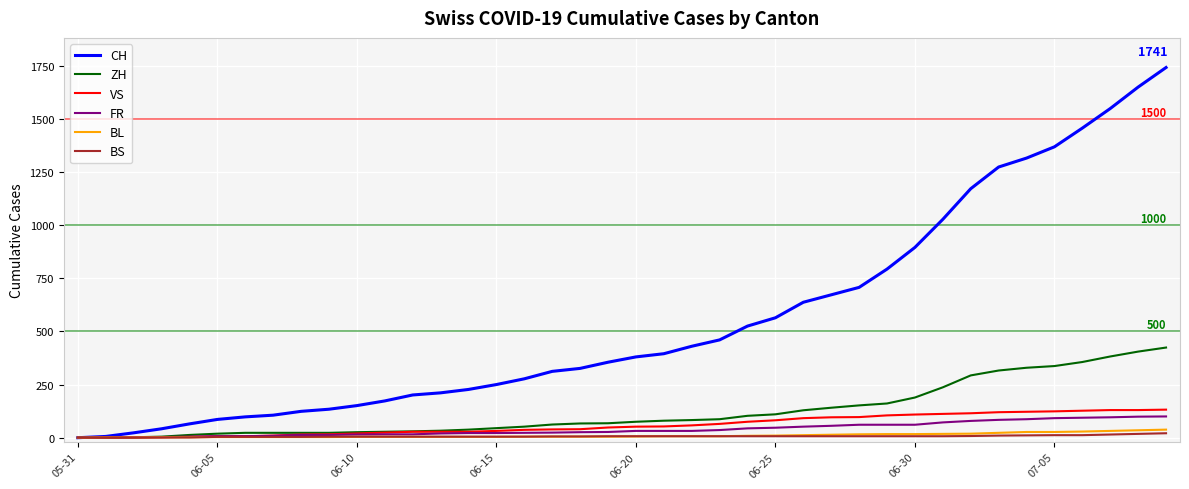

Which series has the largest range (max minus min)?

CH